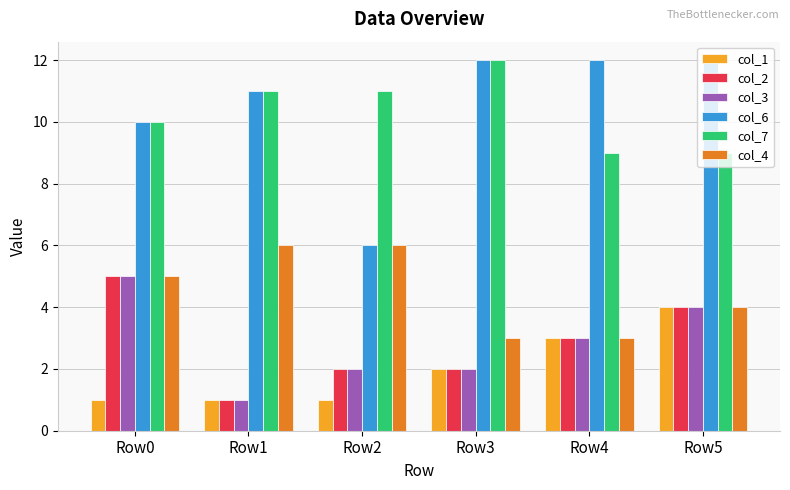

What is the sum of the col_1 values at Row1 and Row2?

2